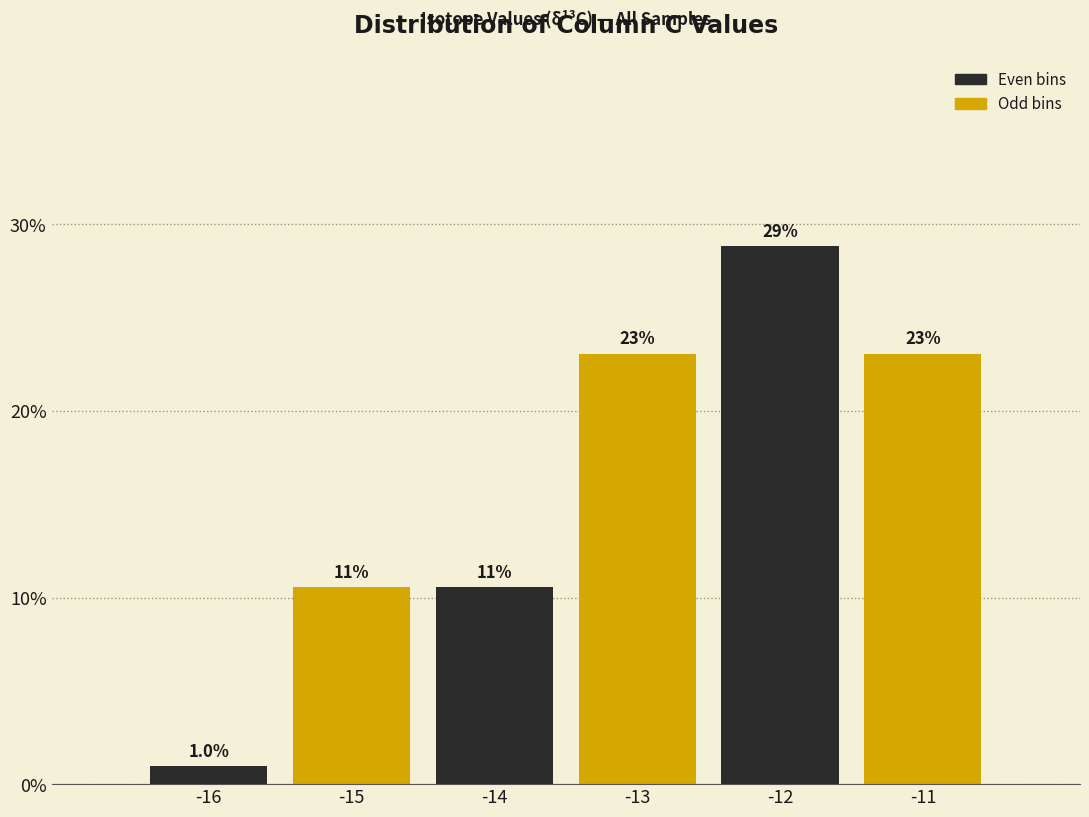

Over which range of the x-axis is the bar tallest?

-12.5 to -11.5